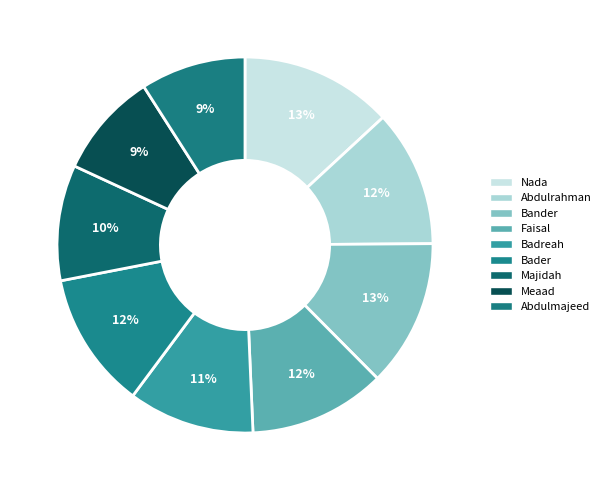

The Bander slice represents 2% of the pie. True or false?

False